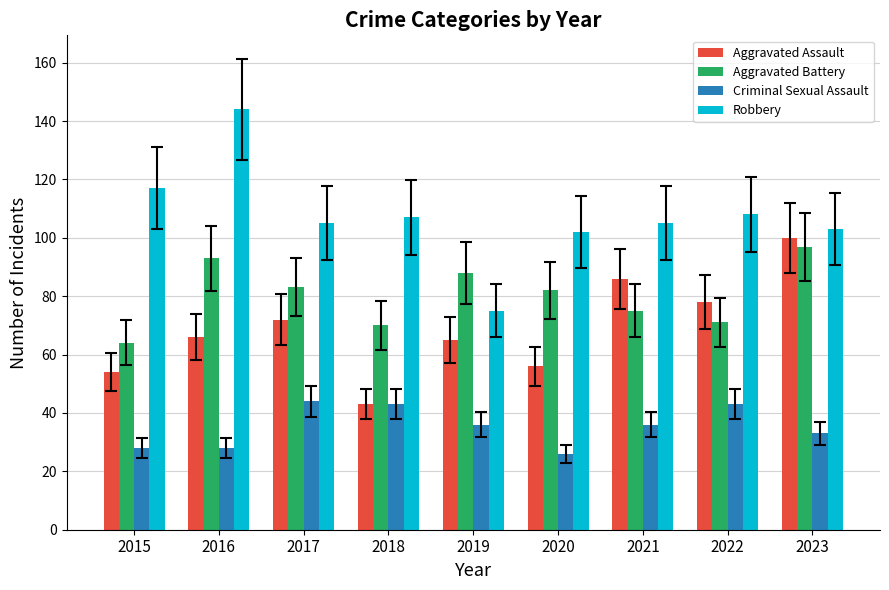

What is the difference between the maximum and minimum values in the Robbery series?

69